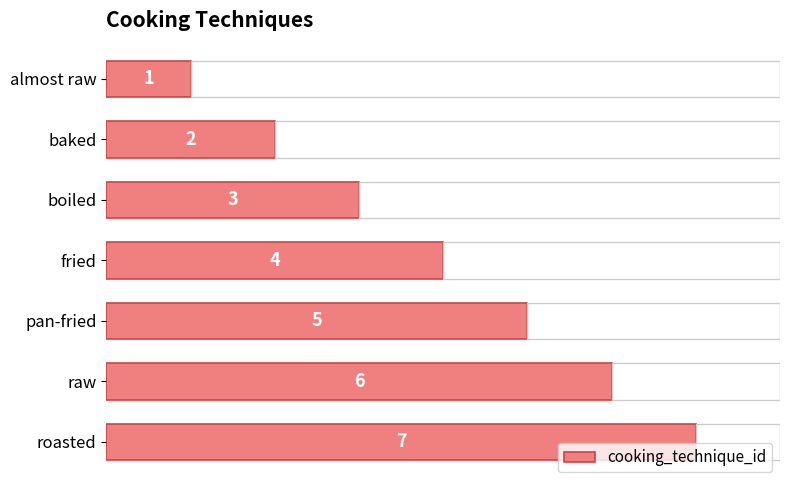

What is the greatest value displayed?

7